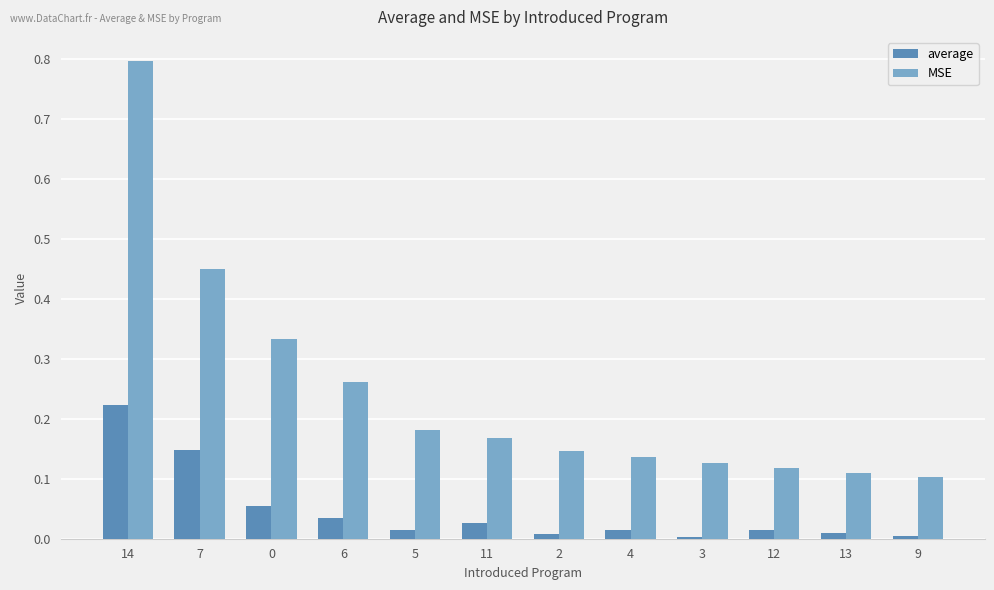

The MSE series shows 0.2 at 2. True or false?

False